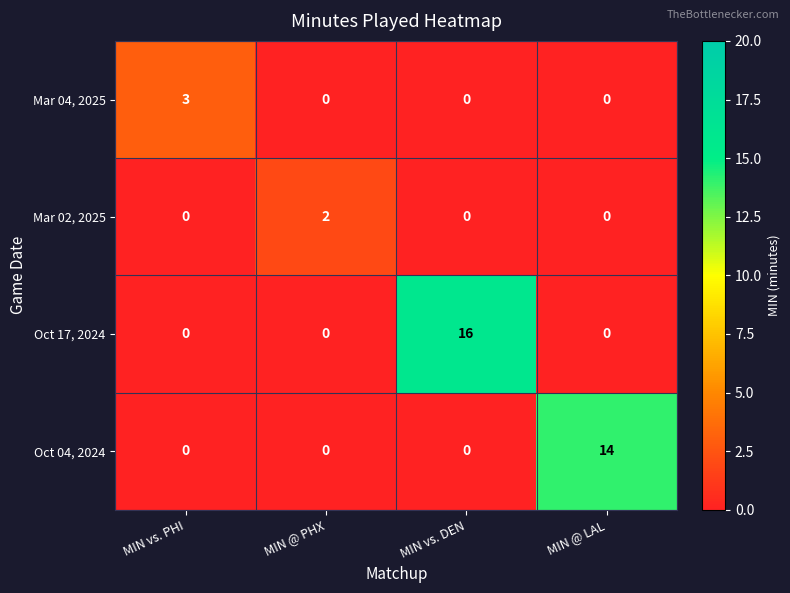

List the series in order of their peak value, lowest first.

Mar 02, 2025, Mar 04, 2025, Oct 04, 2024, Oct 17, 2024